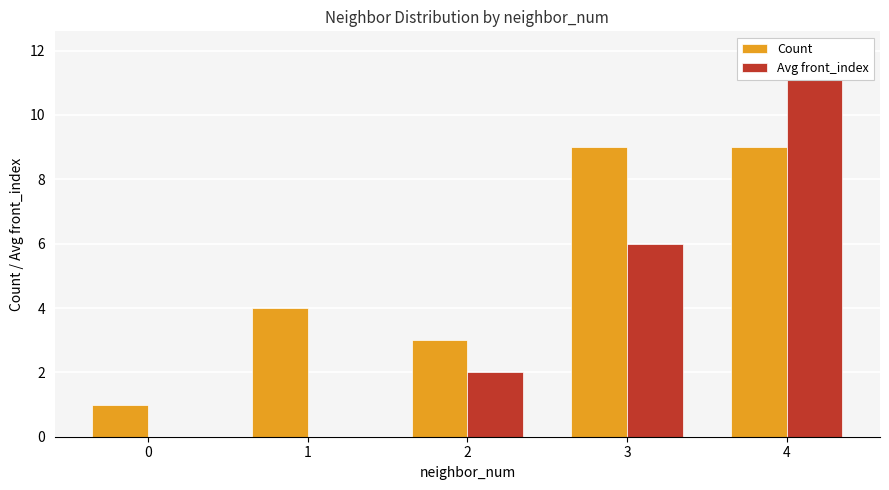

How many values in the Avg front_index series are below 2?

2